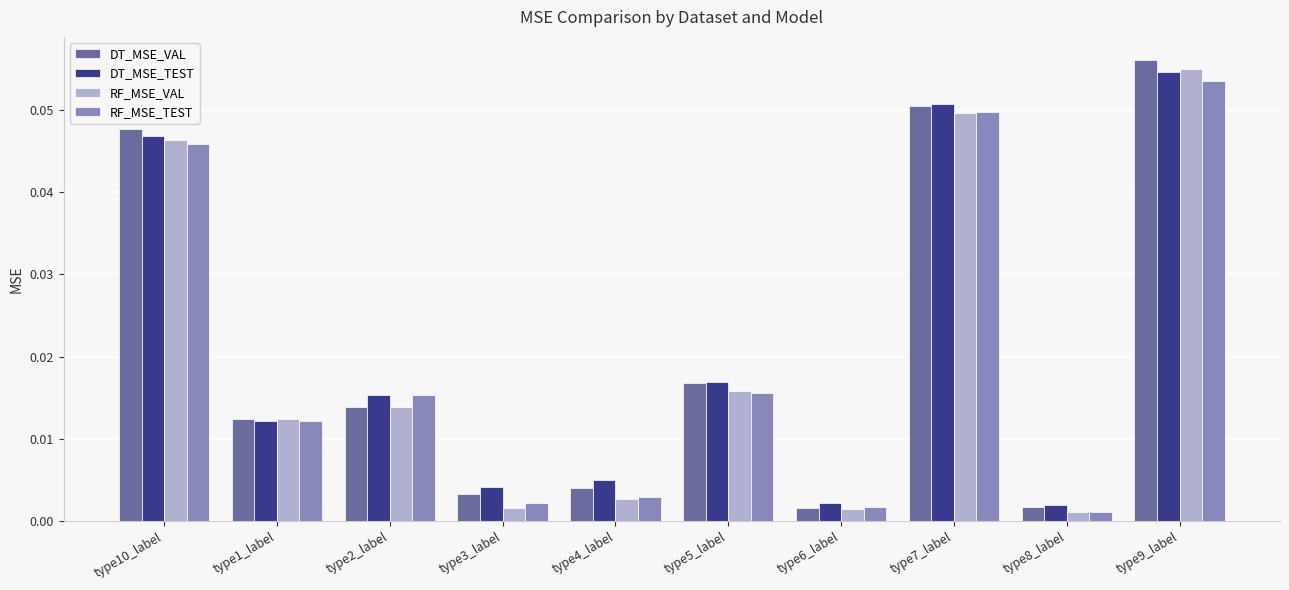

Does the chart contain stacked bars?

No